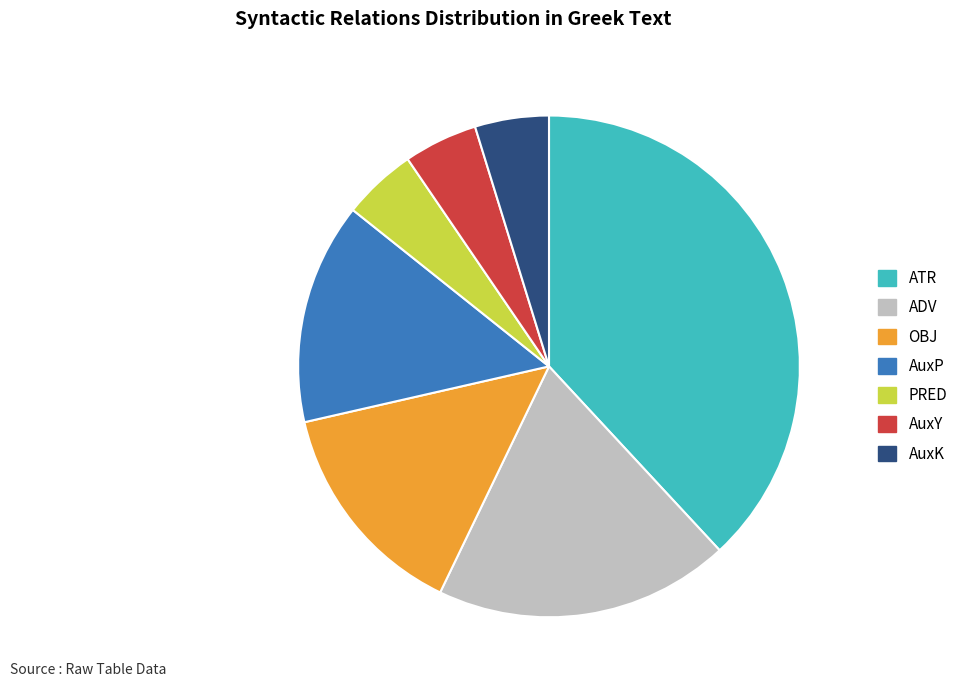

Is there a majority slice in this chart?

No